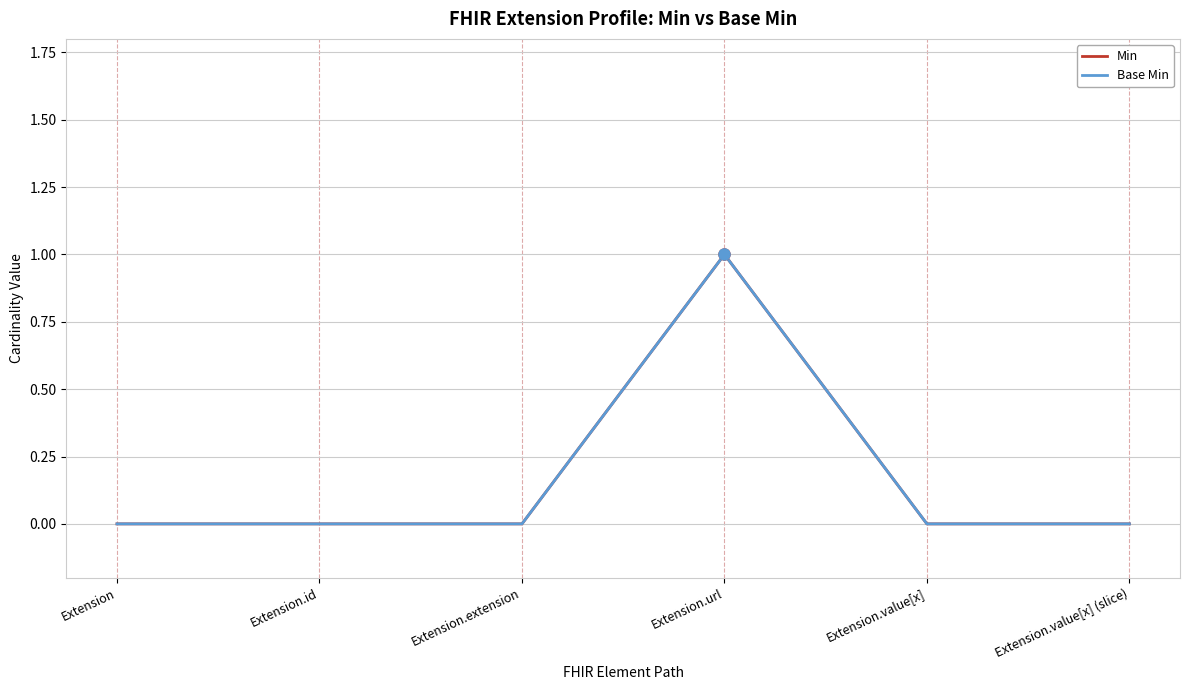

Reading left to right, list all the values displayed in this chart.

Min: 0	0	0	1	0	0
Base Min: 0	0	0	1	0	0